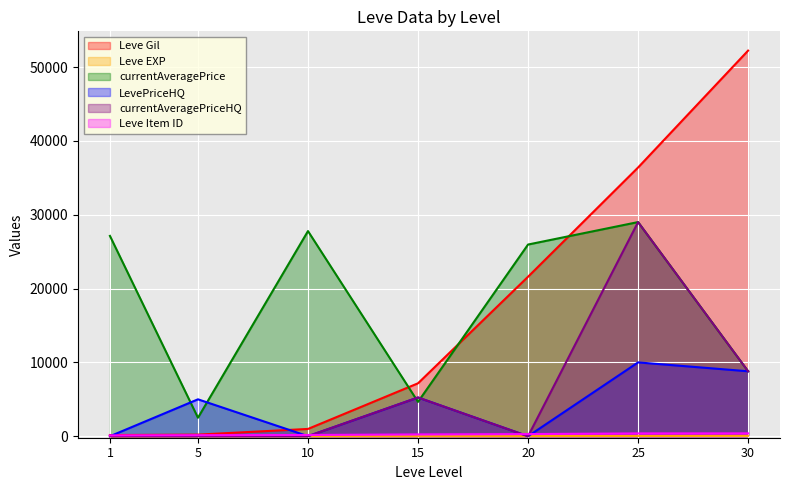

At which category does LevePriceHQ reach its first local valley?

10